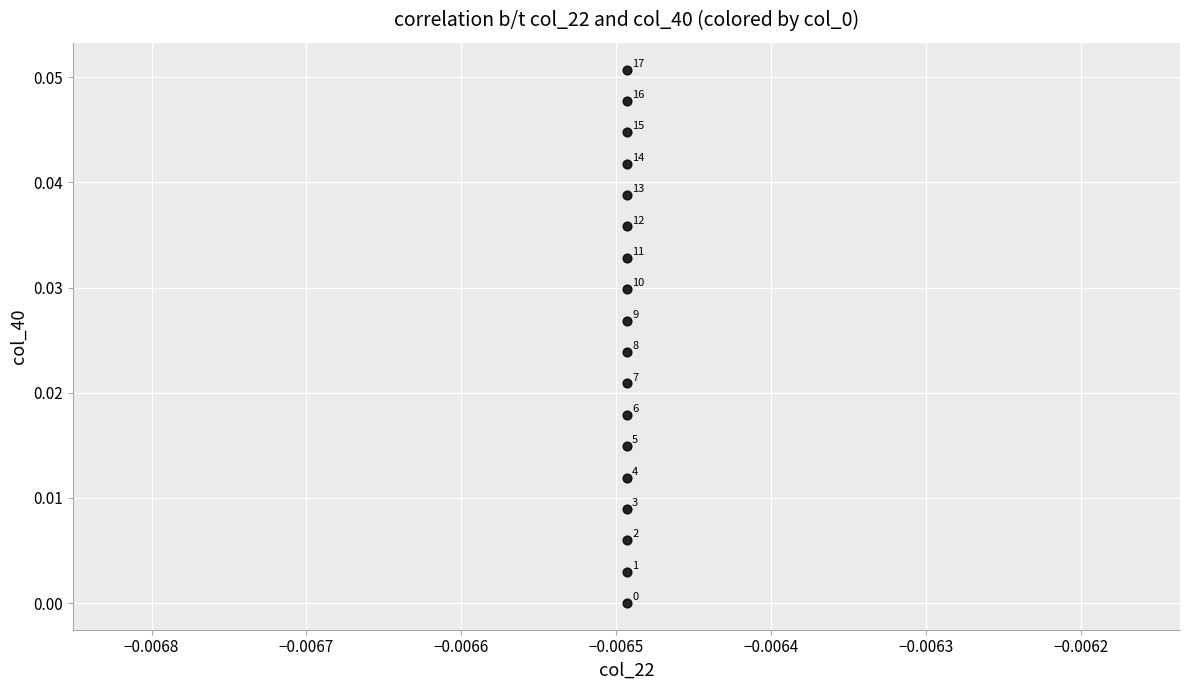

Count the number of points in this scatter plot.

18